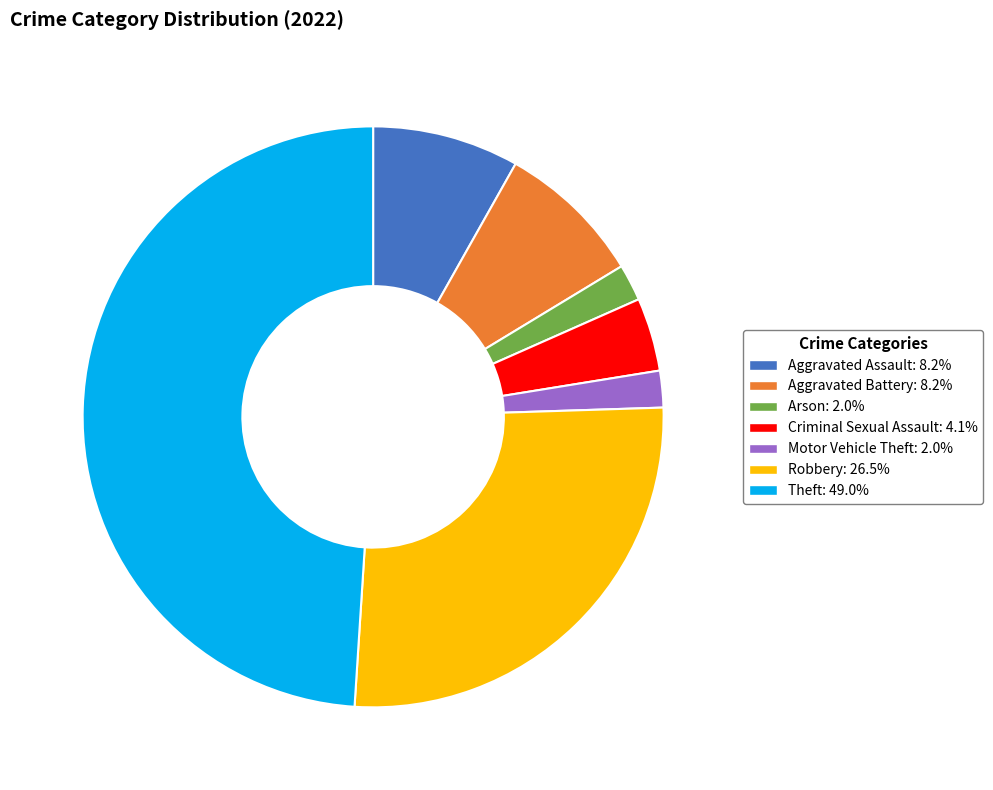

Does any single category account for the majority?

No